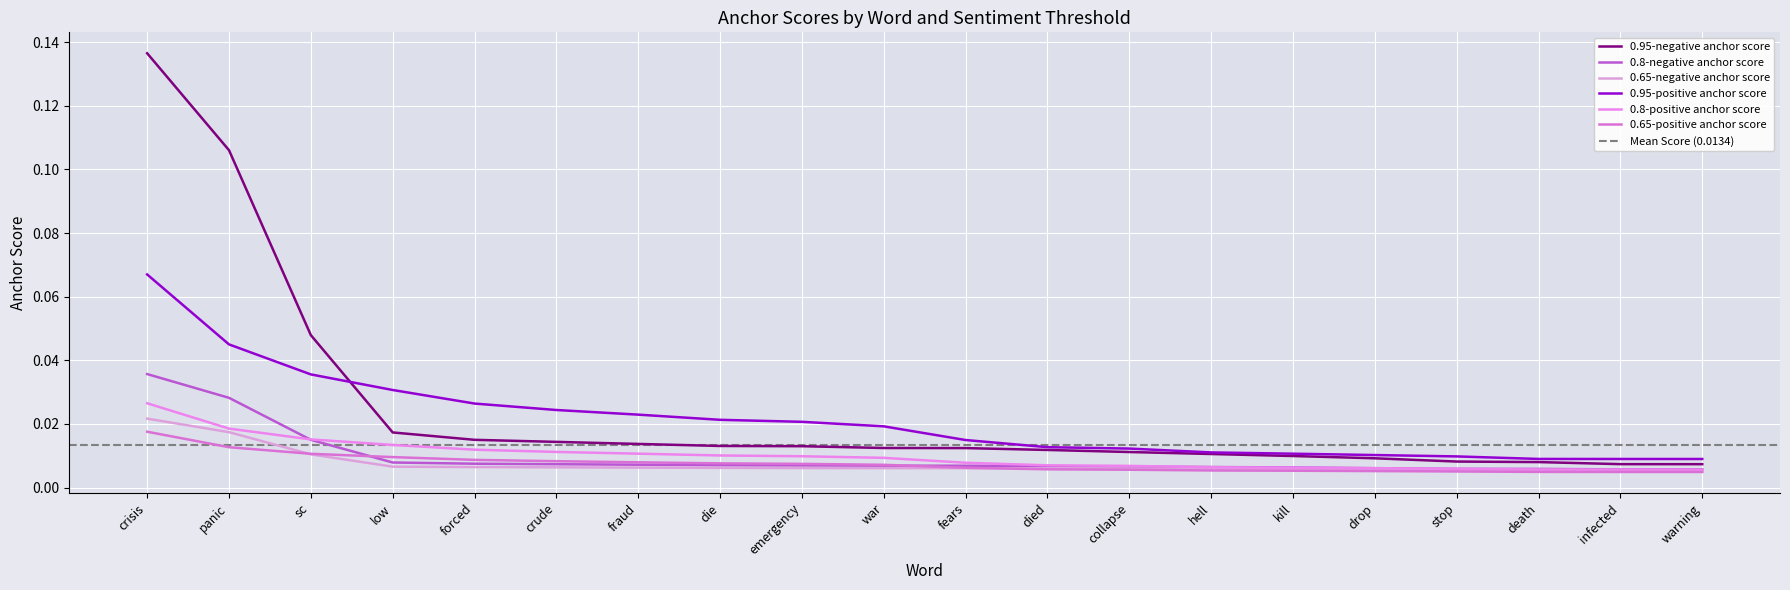

Reading right to left, list all the values displayed in this chart.

0.95-negative anchor score: warning=0.0	infected=0.0	death=0.0	stop=0.0	drop=0.0	kill=0.0	hell=0.0	collapse=0.0	died=0.0	fears=0.0	war=0.0	emergency=0.0	die=0.0	fraud=0.0	crude=0.0	forced=0.0	low=0.0	sc=0.0	panic=0.1	crisis=0.1
0.8-negative anchor score: warning=0.0	infected=0.0	death=0.0	stop=0.0	drop=0.0	kill=0.0	hell=0.0	collapse=0.0	died=0.0	fears=0.0	war=0.0	emergency=0.0	die=0.0	fraud=0.0	crude=0.0	forced=0.0	low=0.0	sc=0.0	panic=0.0	crisis=0.0
0.65-negative anchor score: warning=0.0	infected=0.0	death=0.0	stop=0.0	drop=0.0	kill=0.0	hell=0.0	collapse=0.0	died=0.0	fears=0.0	war=0.0	emergency=0.0	die=0.0	fraud=0.0	crude=0.0	forced=0.0	low=0.0	sc=0.0	panic=0.0	crisis=0.0
0.95-positive anchor score: warning=0.0	infected=0.0	death=0.0	stop=0.0	drop=0.0	kill=0.0	hell=0.0	collapse=0.0	died=0.0	fears=0.0	war=0.0	emergency=0.0	die=0.0	fraud=0.0	crude=0.0	forced=0.0	low=0.0	sc=0.0	panic=0.0	crisis=0.1
0.8-positive anchor score: warning=0.0	infected=0.0	death=0.0	stop=0.0	drop=0.0	kill=0.0	hell=0.0	collapse=0.0	died=0.0	fears=0.0	war=0.0	emergency=0.0	die=0.0	fraud=0.0	crude=0.0	forced=0.0	low=0.0	sc=0.0	panic=0.0	crisis=0.0
0.65-positive anchor score: warning=0.0	infected=0.0	death=0.0	stop=0.0	drop=0.0	kill=0.0	hell=0.0	collapse=0.0	died=0.0	fears=0.0	war=0.0	emergency=0.0	die=0.0	fraud=0.0	crude=0.0	forced=0.0	low=0.0	sc=0.0	panic=0.0	crisis=0.0